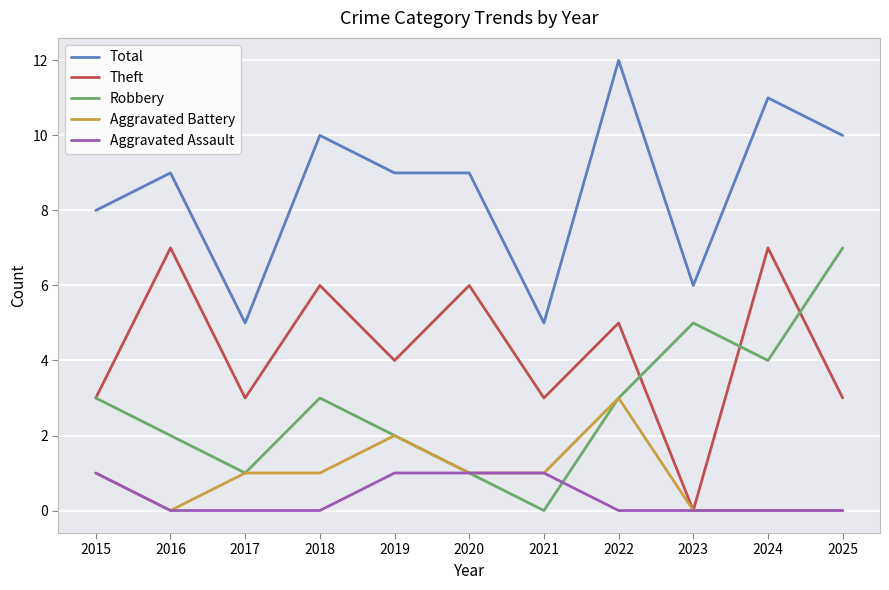

How many Robbery values are between 1 and 4?

8